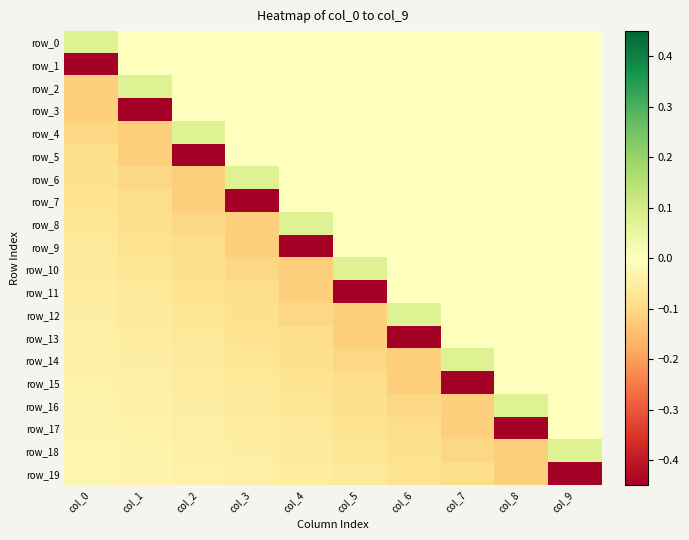

True or false: row_17 has a value of -0.1 at col_6.

True